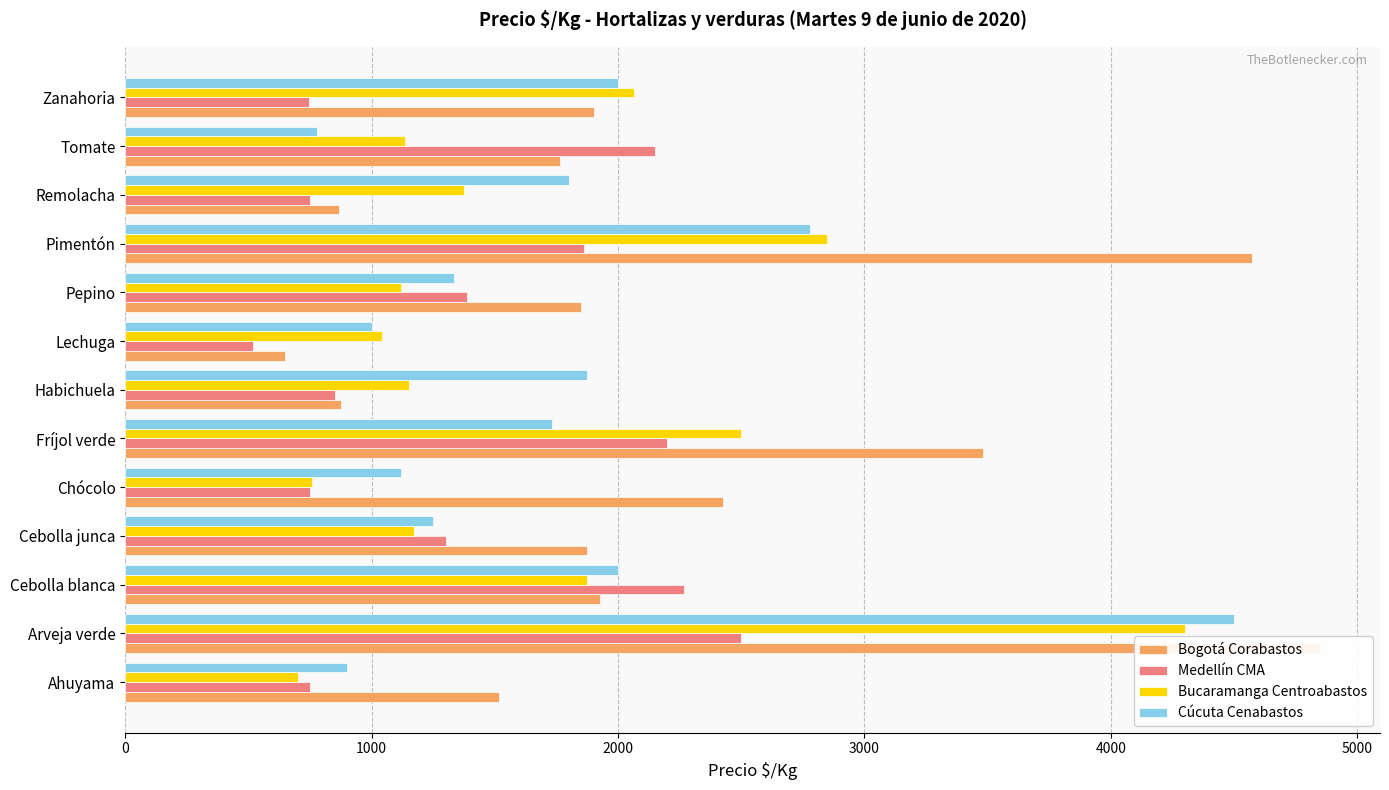

How many bars are there in each group?

4